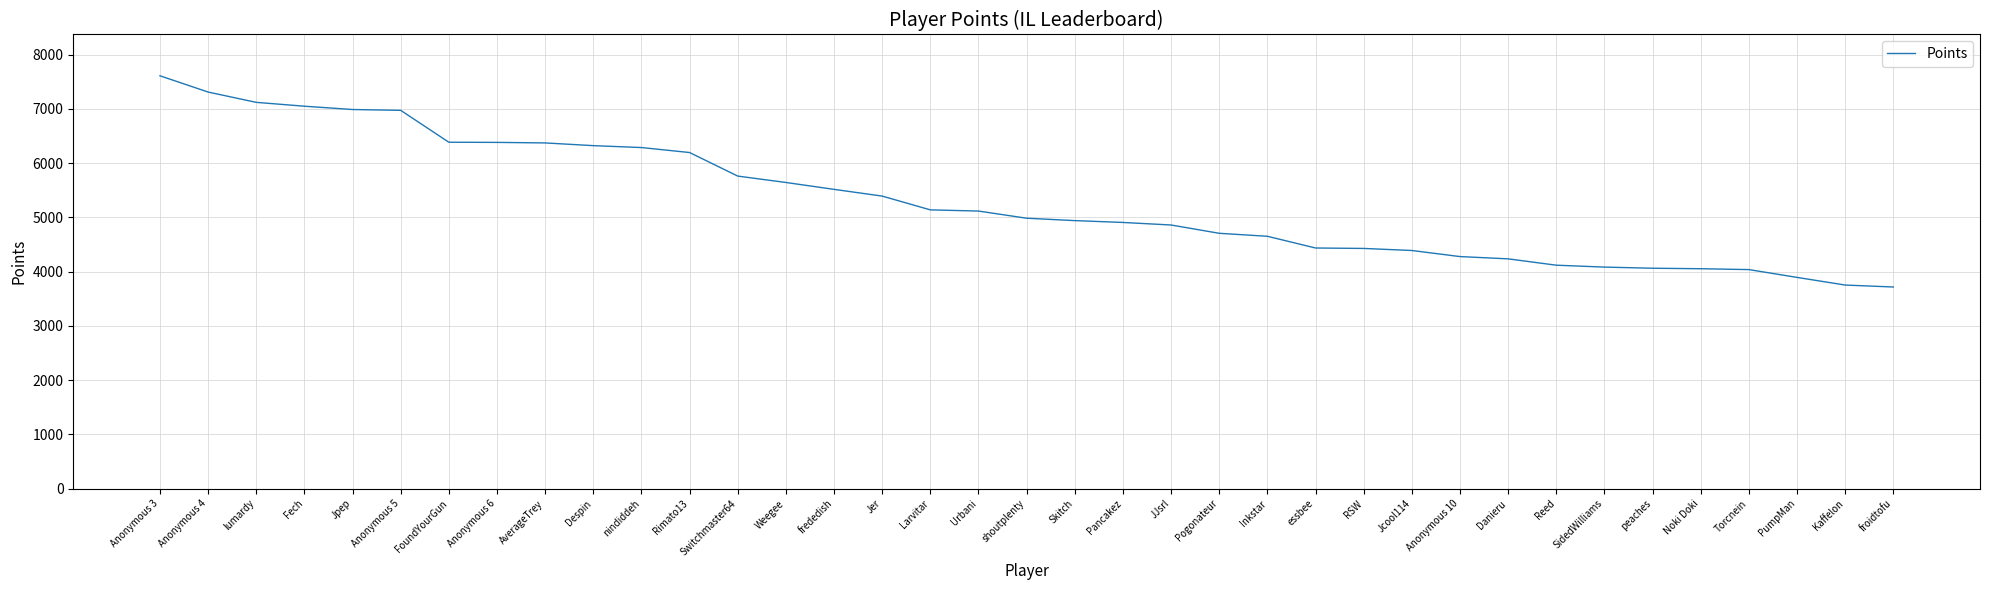

Which category has the highest value across all series?

Anonymous 3